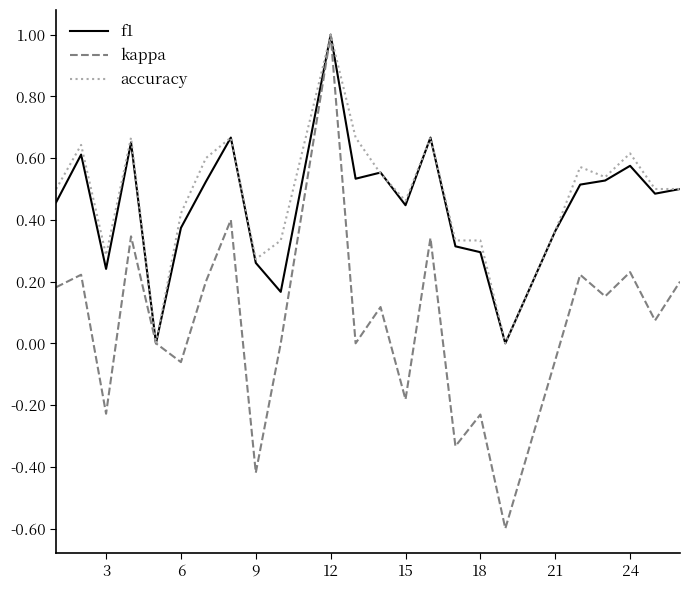

What is the greatest value displayed?

1.0